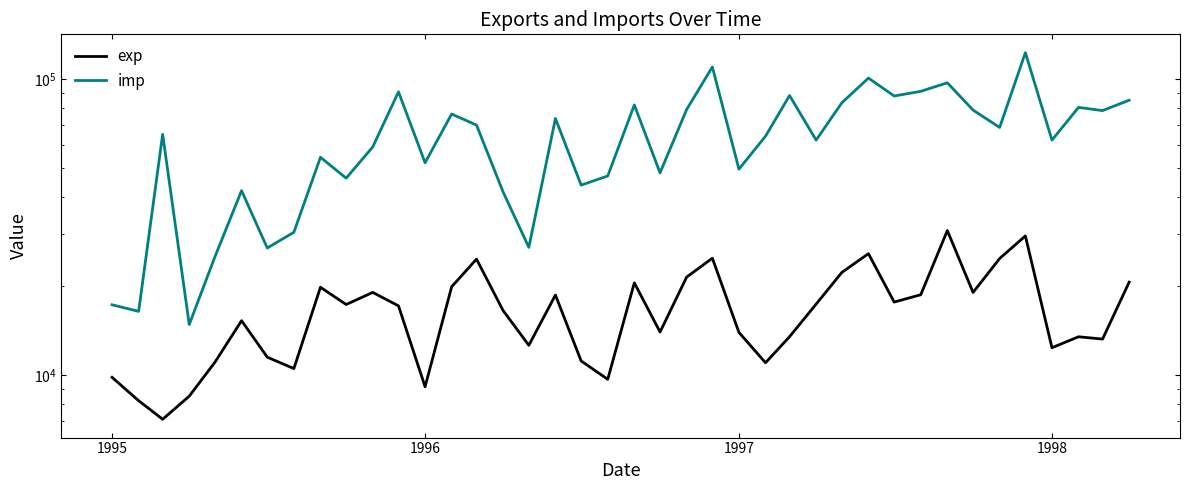

Rank the series by their maximum value, from highest to lowest.

imp, exp